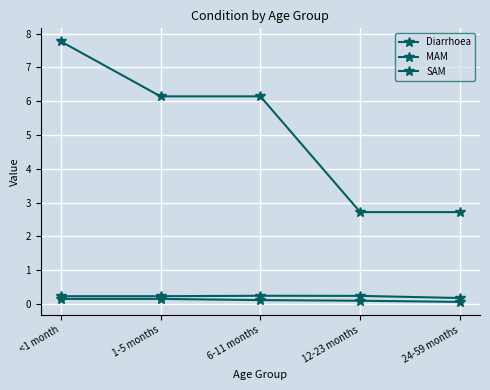

Does the chart have visible grid lines?

Yes